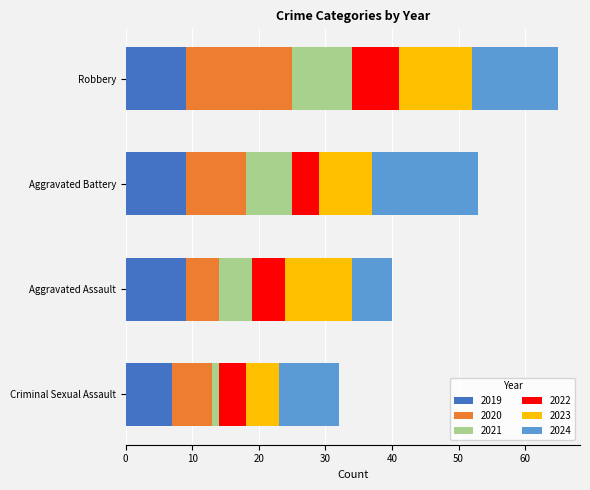

What is the sum of all 2019 values?

34